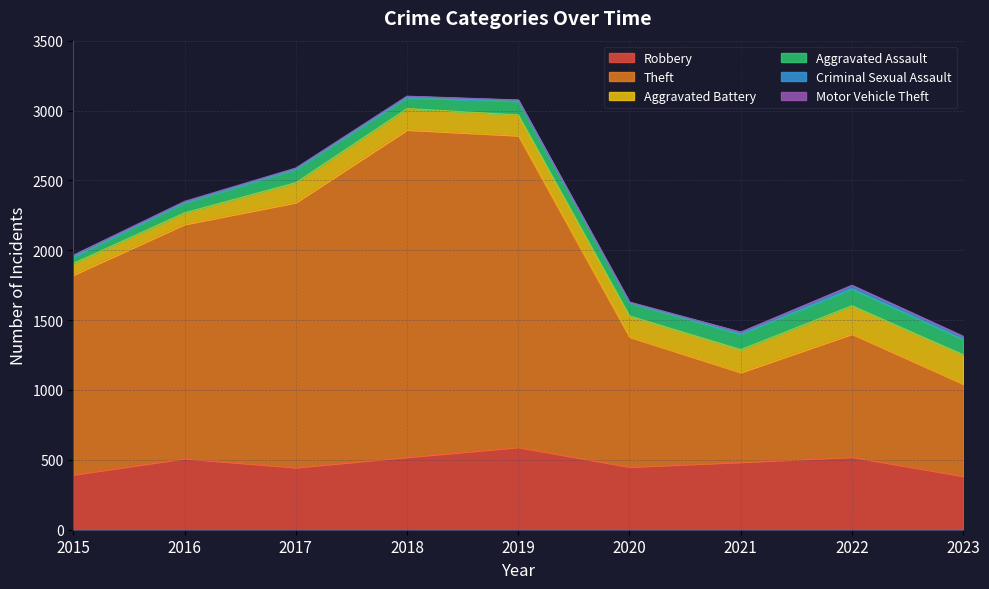

What is the sum of the Motor Vehicle Theft values at 2015 and 2017?

3